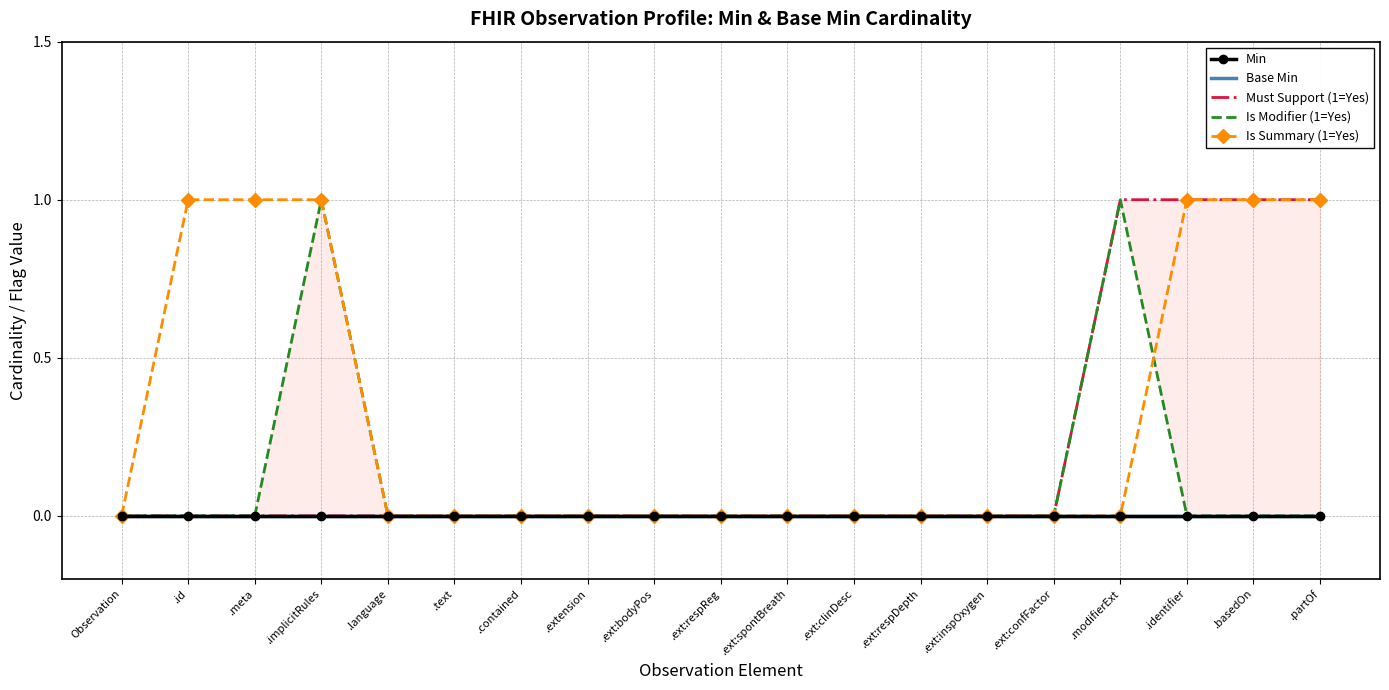

How many positive values does the Must Support (1=Yes) series have?

4